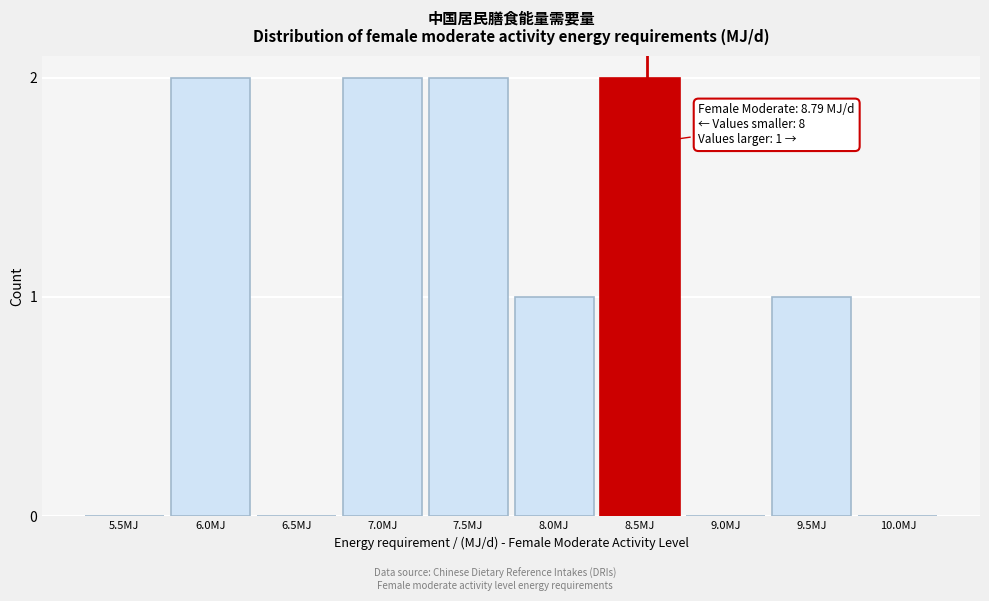

Reading left to right, list all the values displayed in this chart.

5.5MJ=0	6.0MJ=2	6.5MJ=0	7.0MJ=2	7.5MJ=2	8.0MJ=1	8.5MJ=2	9.0MJ=0	9.5MJ=1	10.0MJ=0